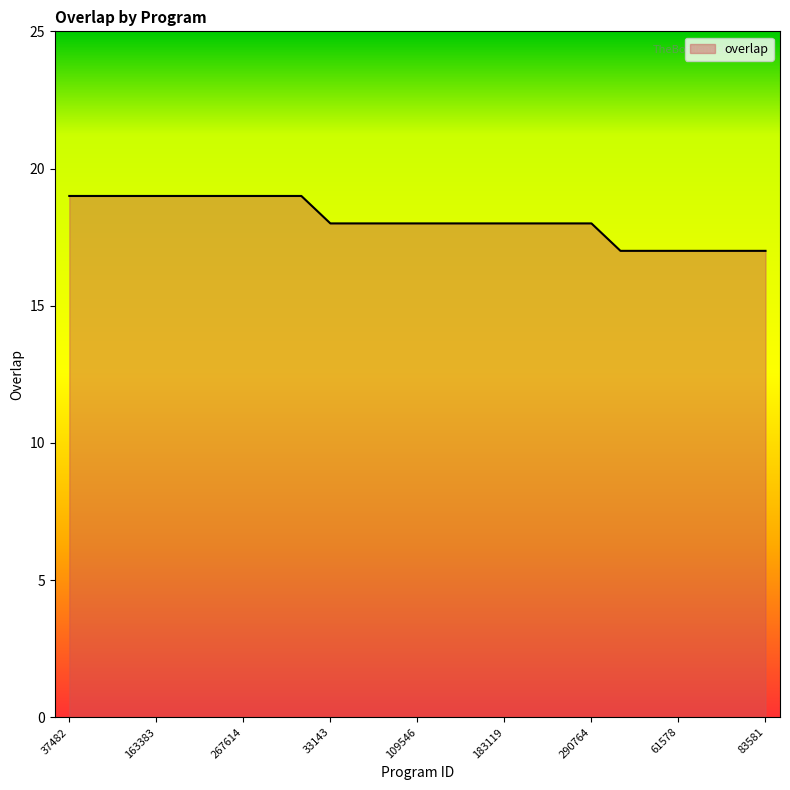

What is the minimum value shown in the chart?

17